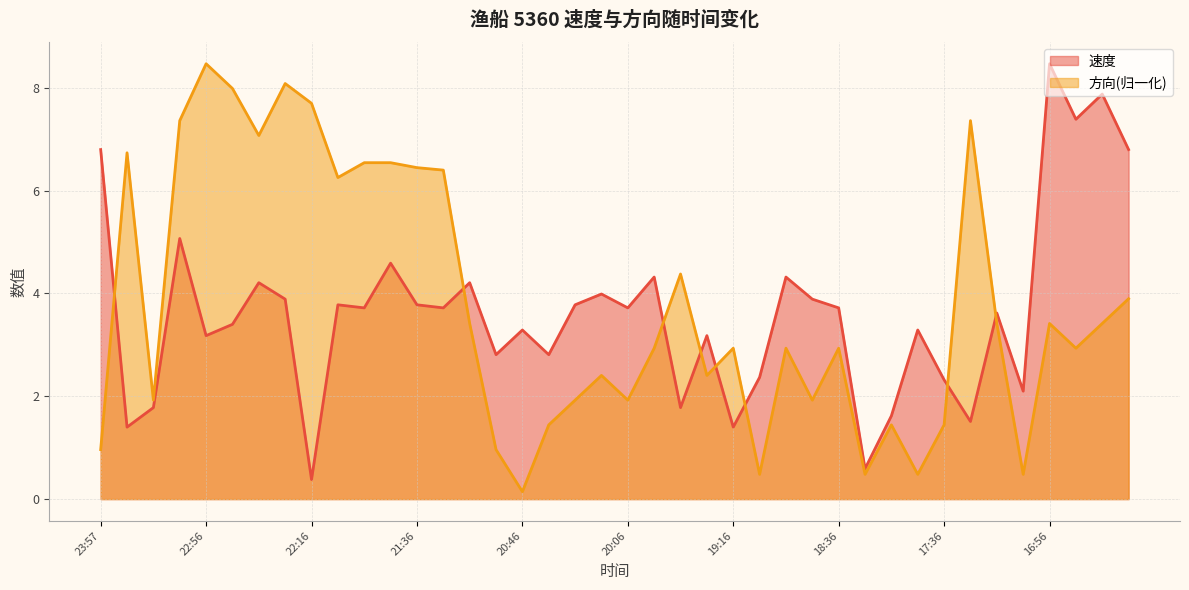

Does the chart have visible grid lines?

Yes